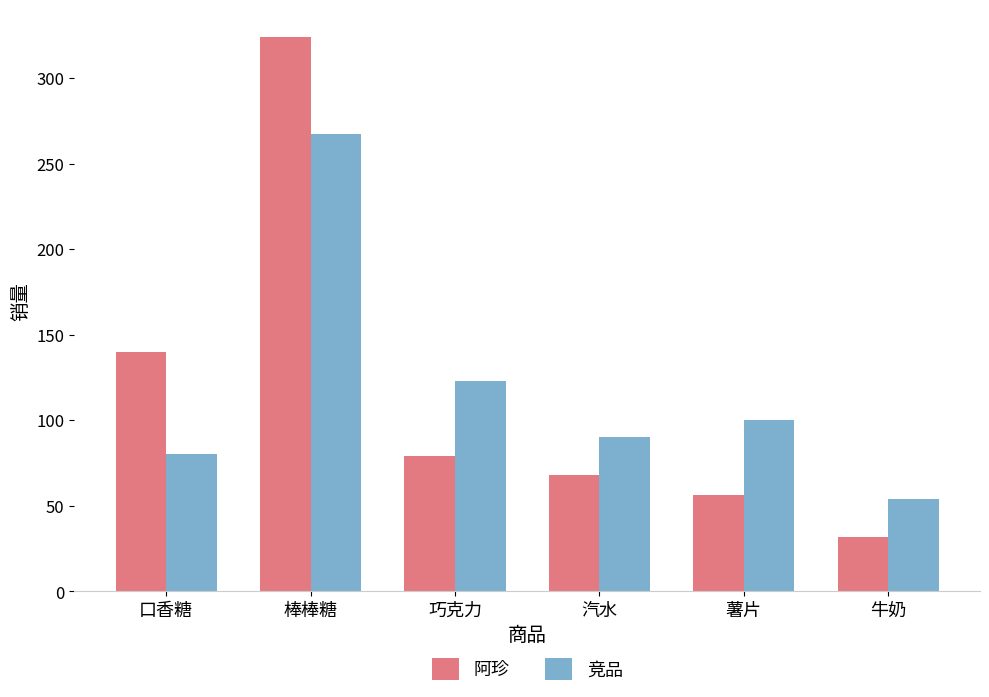

What is the label of the 5th bar from the left?

薯片